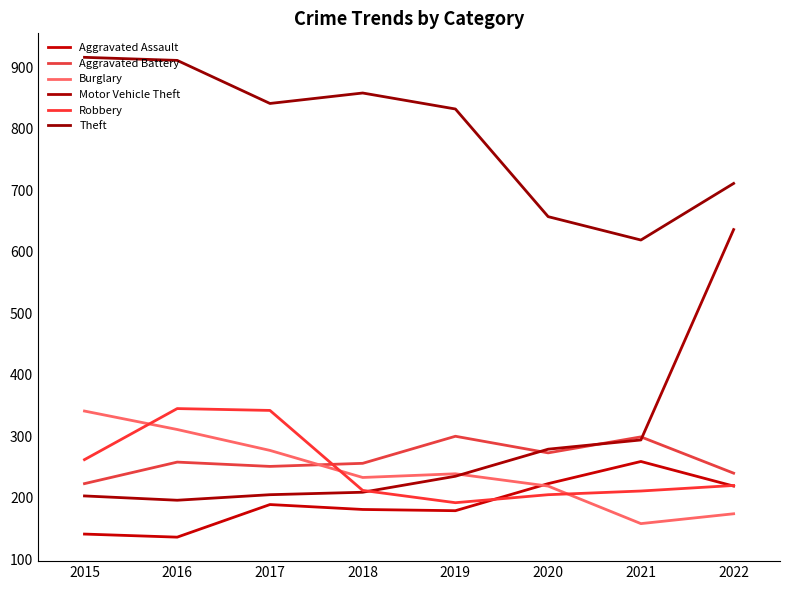

What is the total value across all series at 2021?

1840